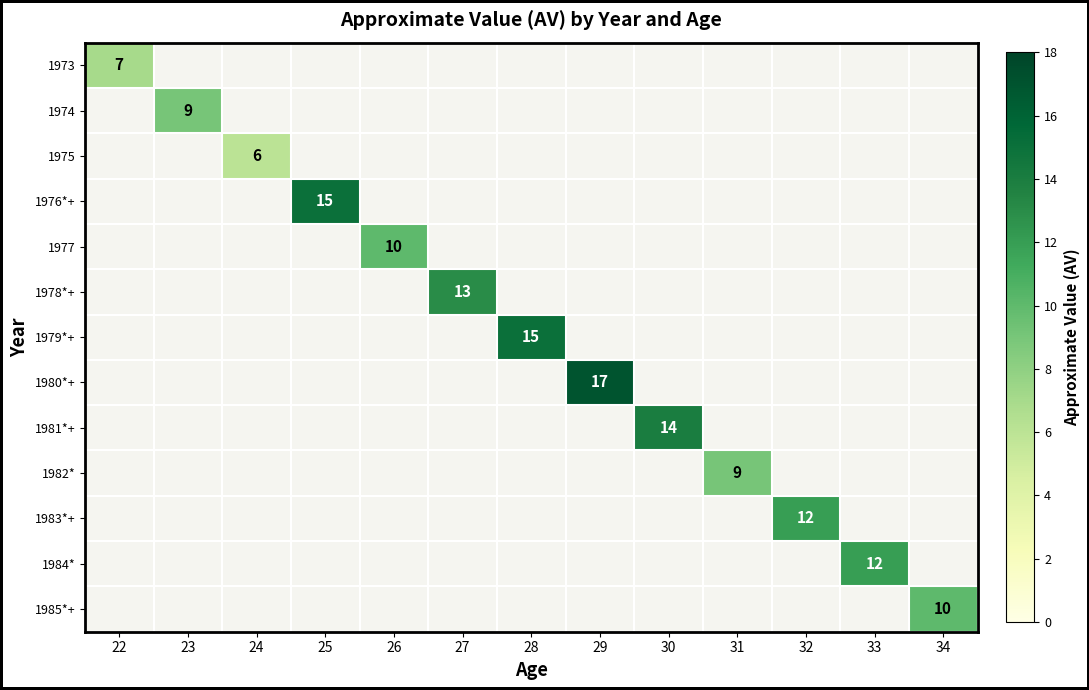

Which category has the lowest value across all series?

24